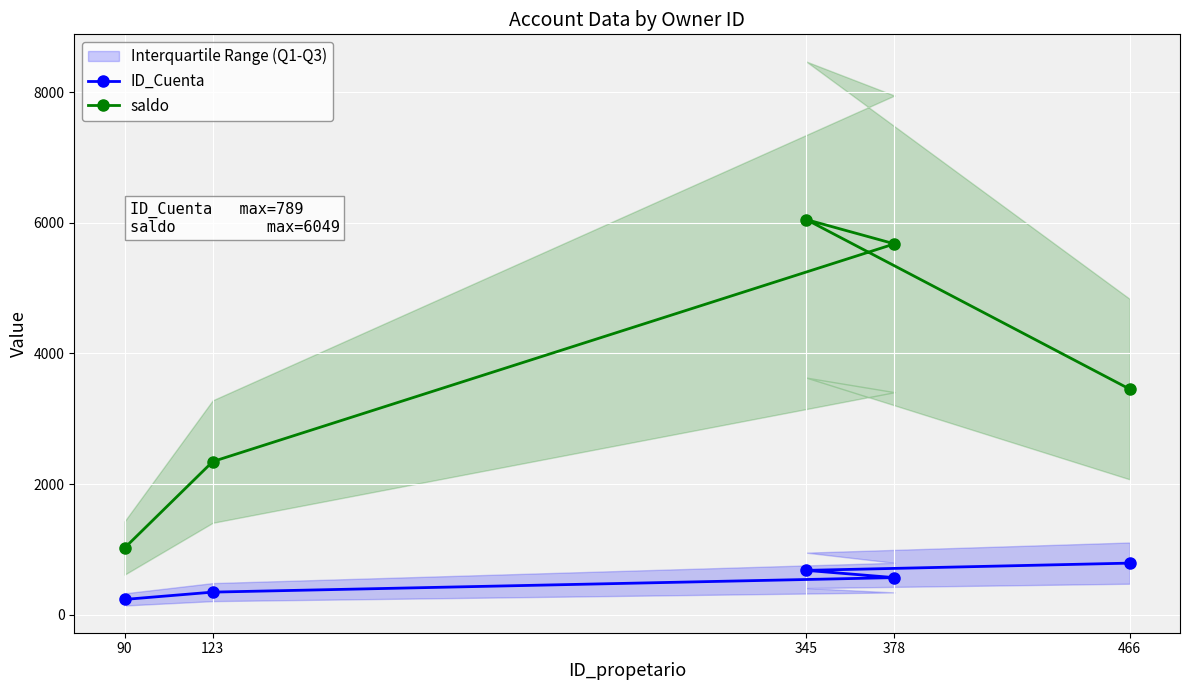

What is the difference between the maximum and minimum values in the ID_Cuenta series?

556